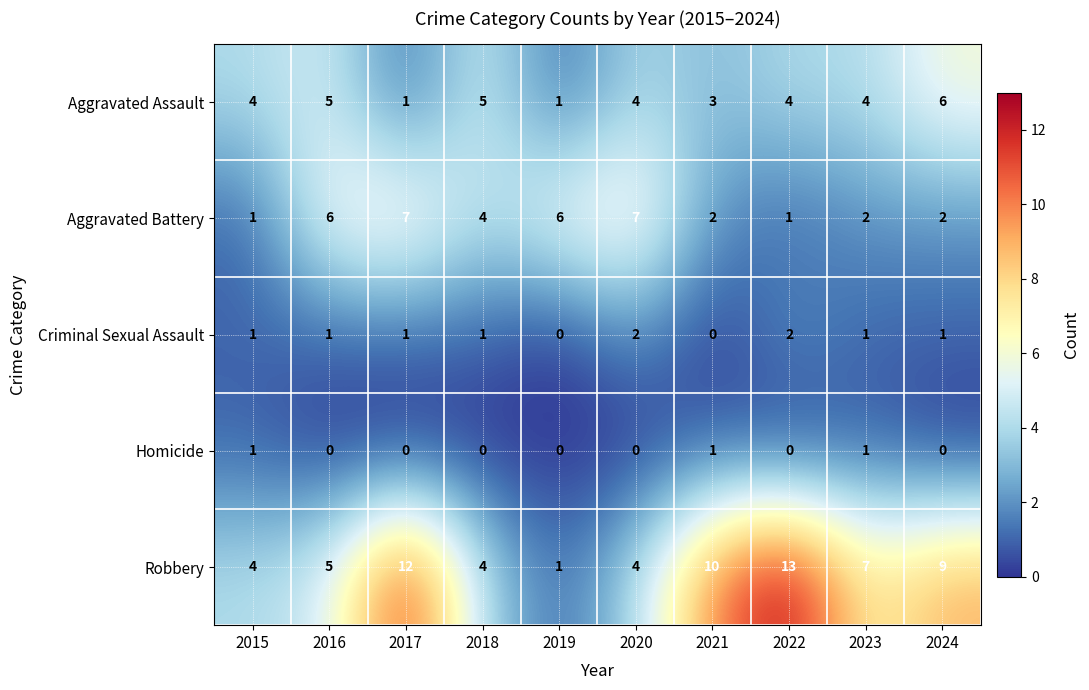

The Aggravated Assault series shows 2 at 2019. True or false?

False